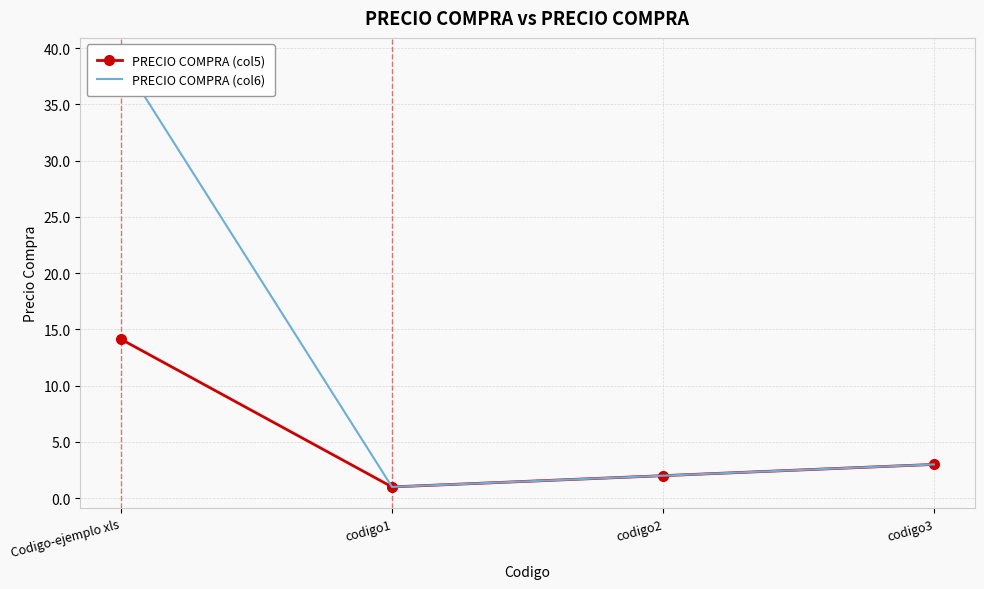

True or false: PRECIO COMPRA (col5) and PRECIO COMPRA (col6) cross at least once.

False